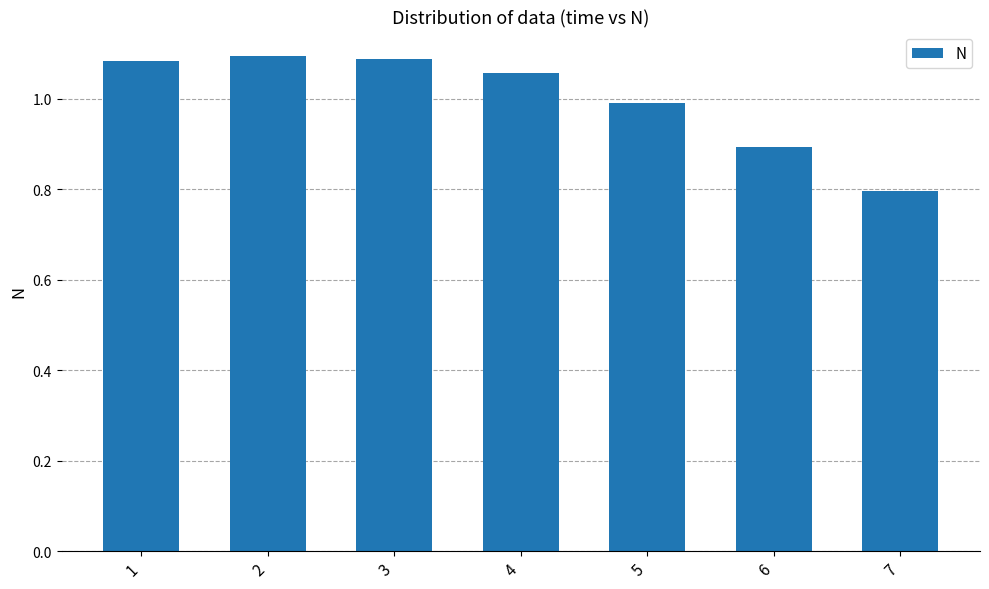

Are the bars grouped side by side (vs. stacked)?

No